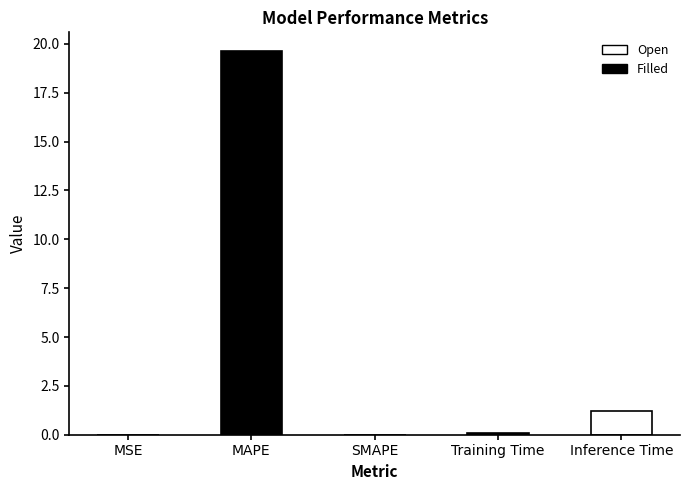

What is the sum of all values?

20.9